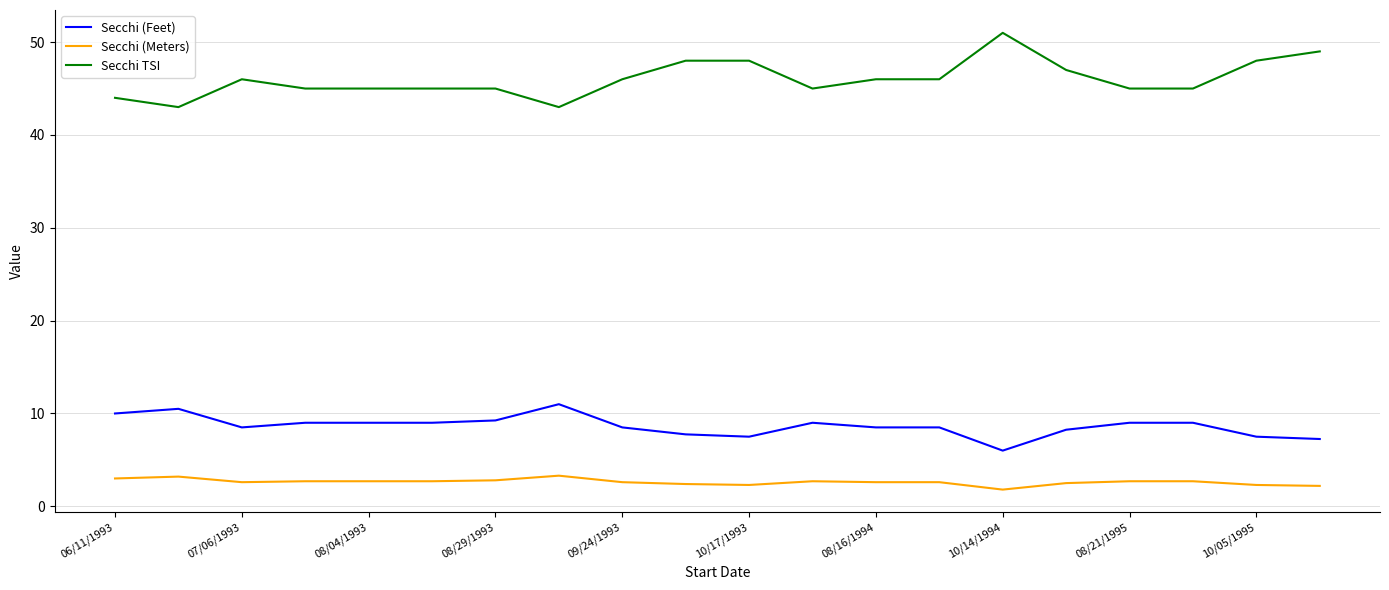

What is the highest value of the Secchi TSI series?

51.0